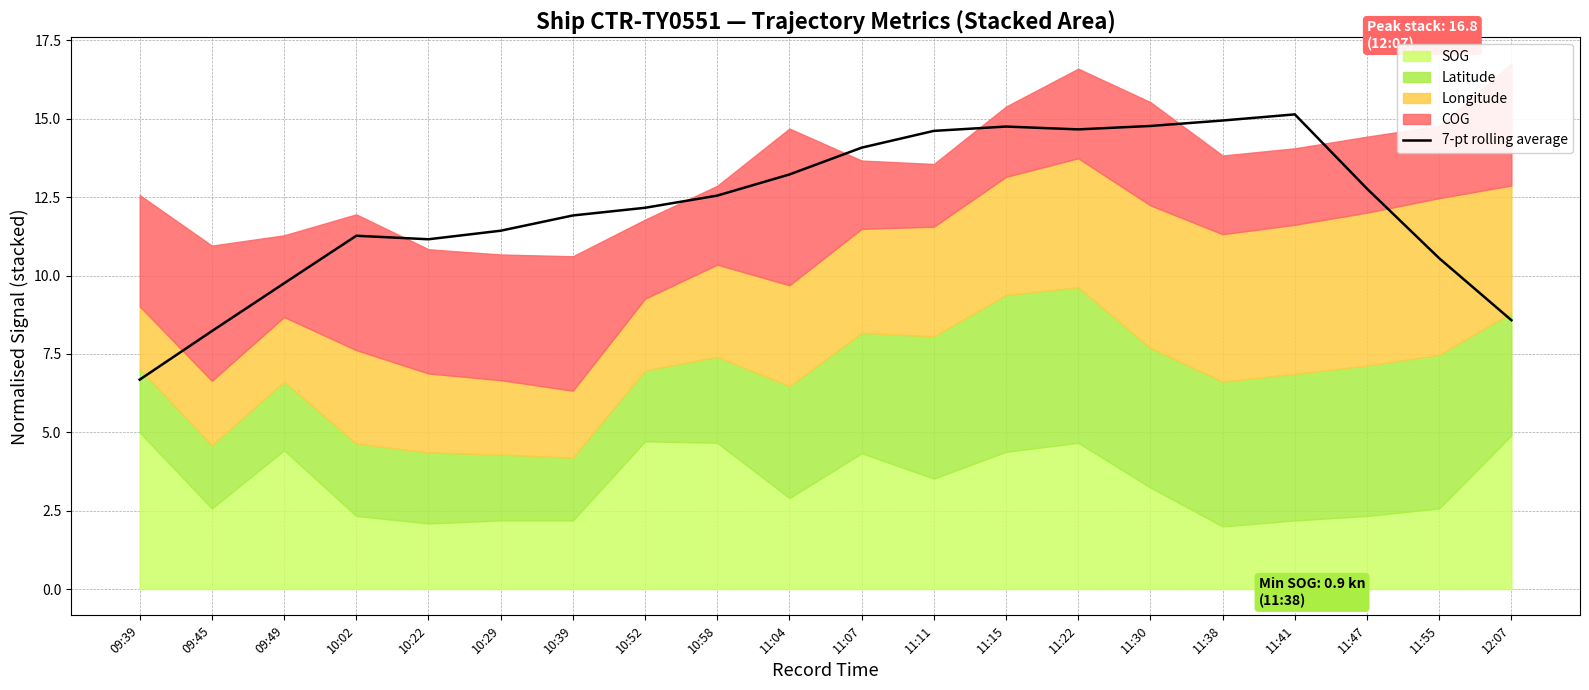

Reading right to left, list all the values displayed in this chart.

12:07=8.6	11:55=10.6	11:47=12.8	11:41=15.1	11:38=14.9	11:30=14.8	11:22=14.7	11:15=14.8	11:11=14.6	11:07=14.1	11:04=13.2	10:58=12.6	10:52=12.2	10:39=11.9	10:29=11.4	10:22=11.2	10:02=11.3	09:49=9.8	09:45=8.2	09:39=6.7